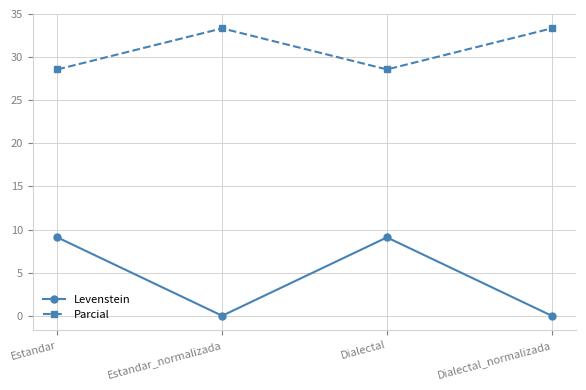

At how many categories does at least one series exceed 10?

4